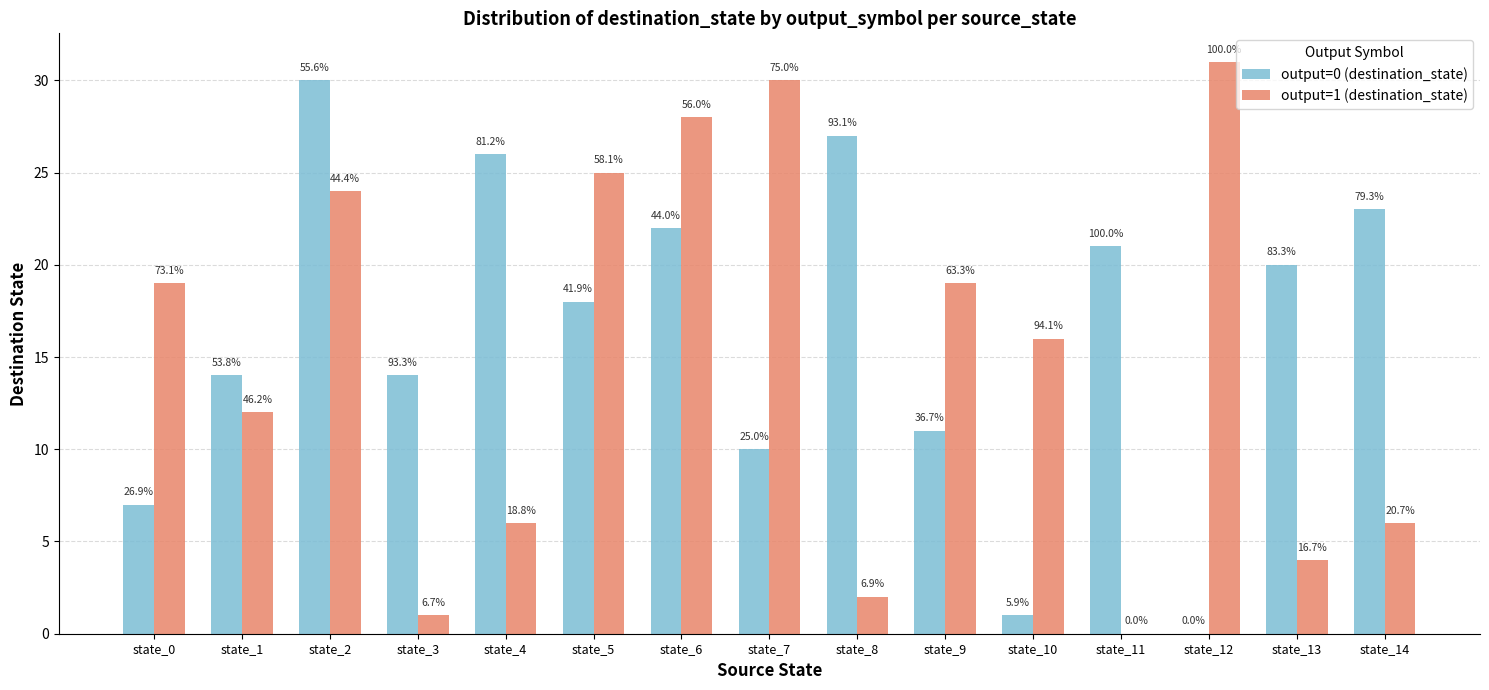

Are the bars horizontal?

No